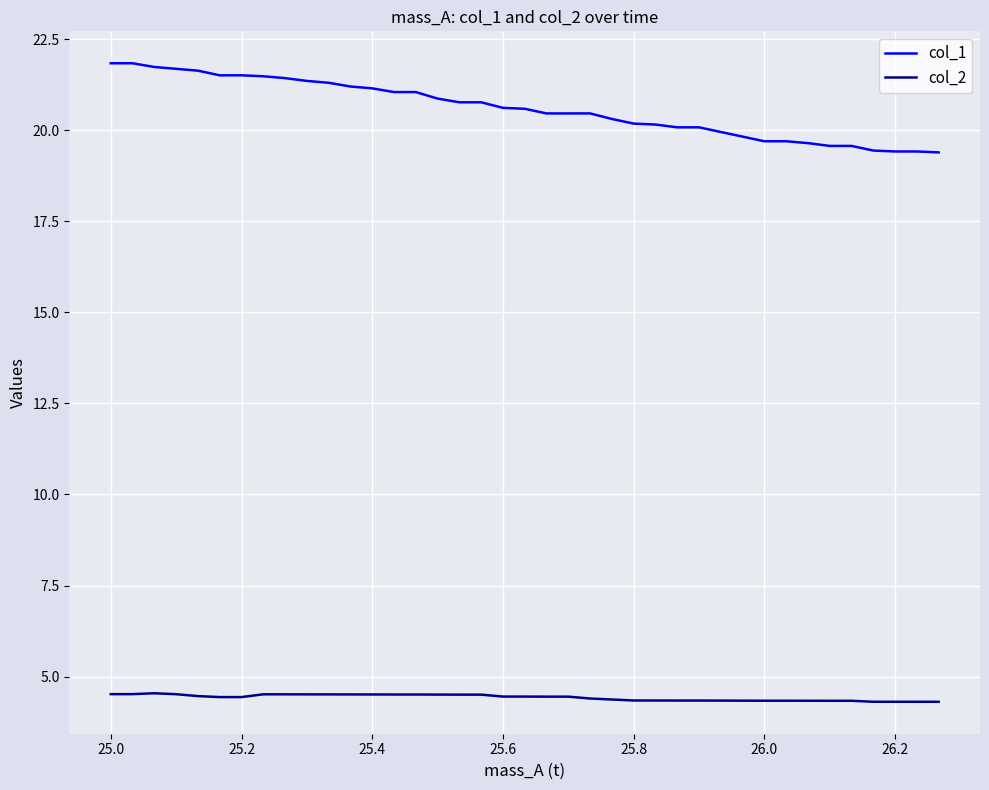

What is the average value of the col_2 series?

4.4